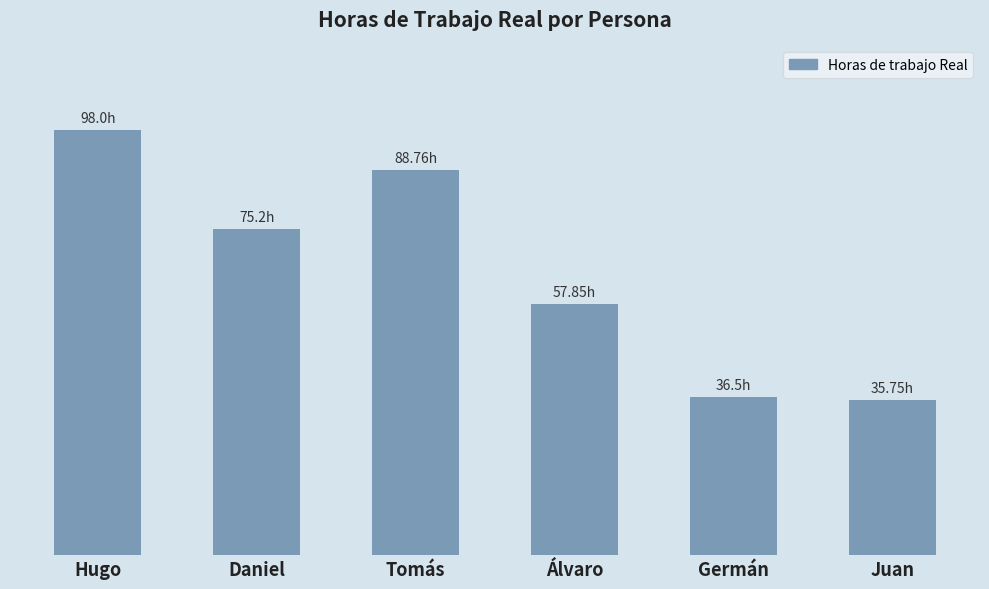

Which category has the lowest value across all series?

Juan